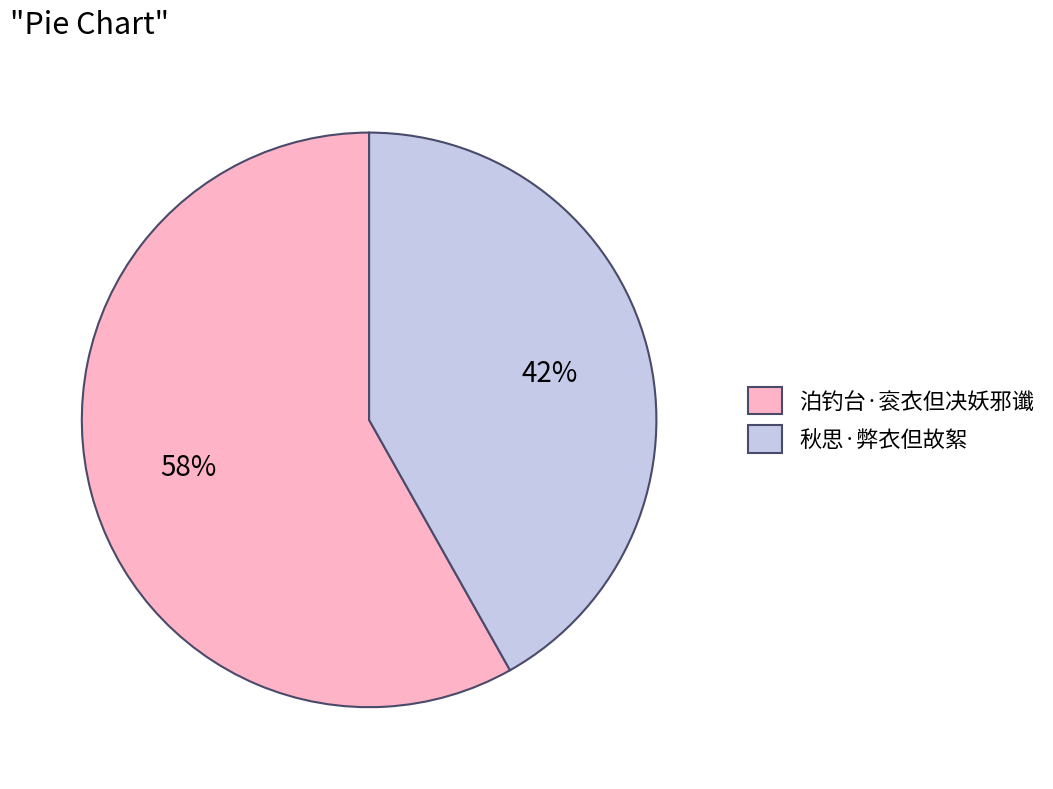

Rank the categories by value from highest to lowest.

泊钓台·衮衣但决妖邪谶, 秋思·弊衣但故絮